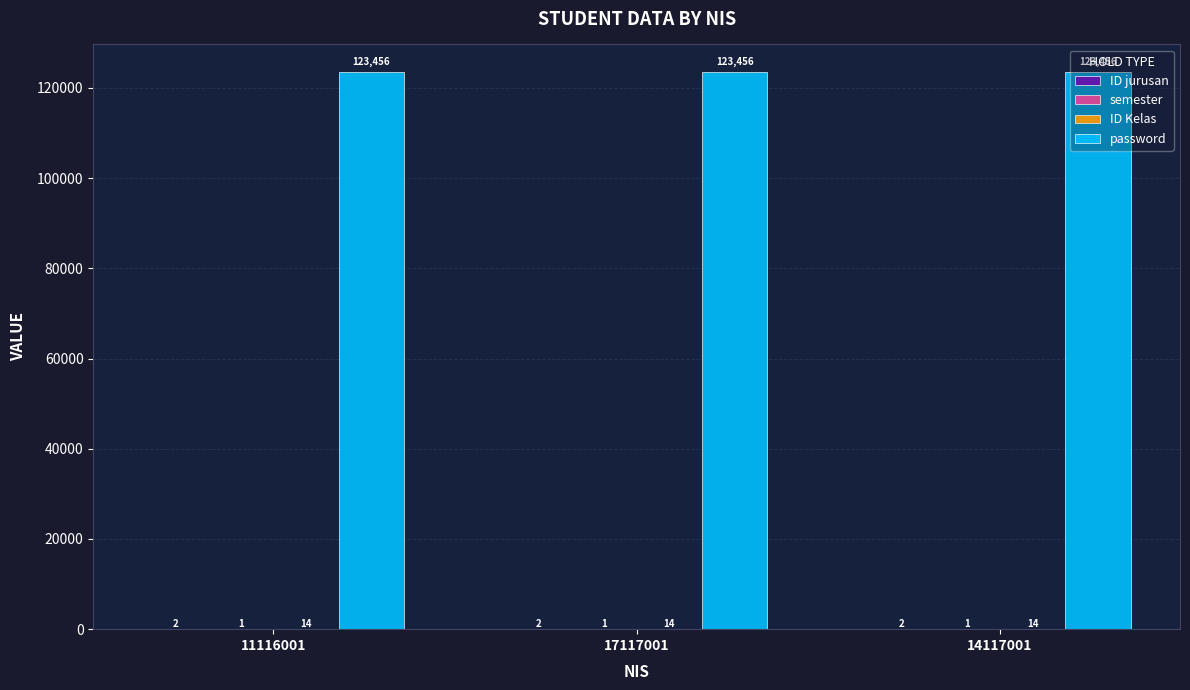

Which series has the largest total across all categories?

password